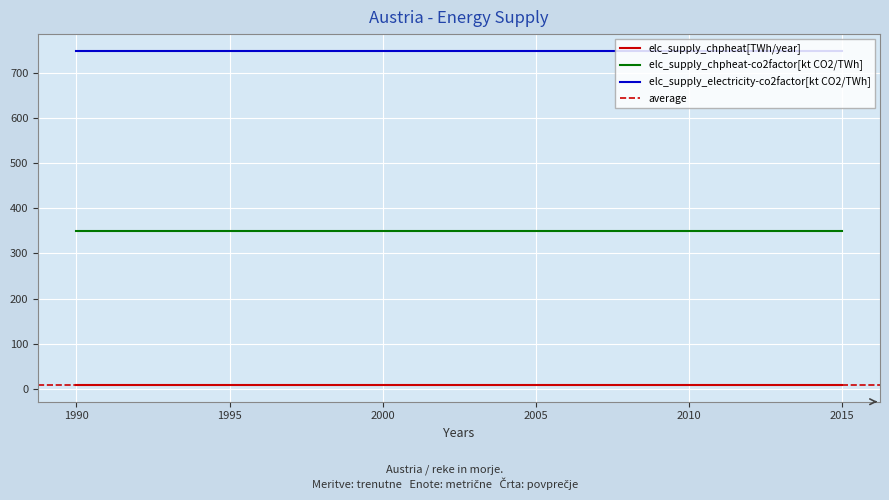

True or false: elc_supply_electricity-co2factor[kt CO2/TWh] and elc_supply_chpheat[TWh/year] intersect in this chart.

False